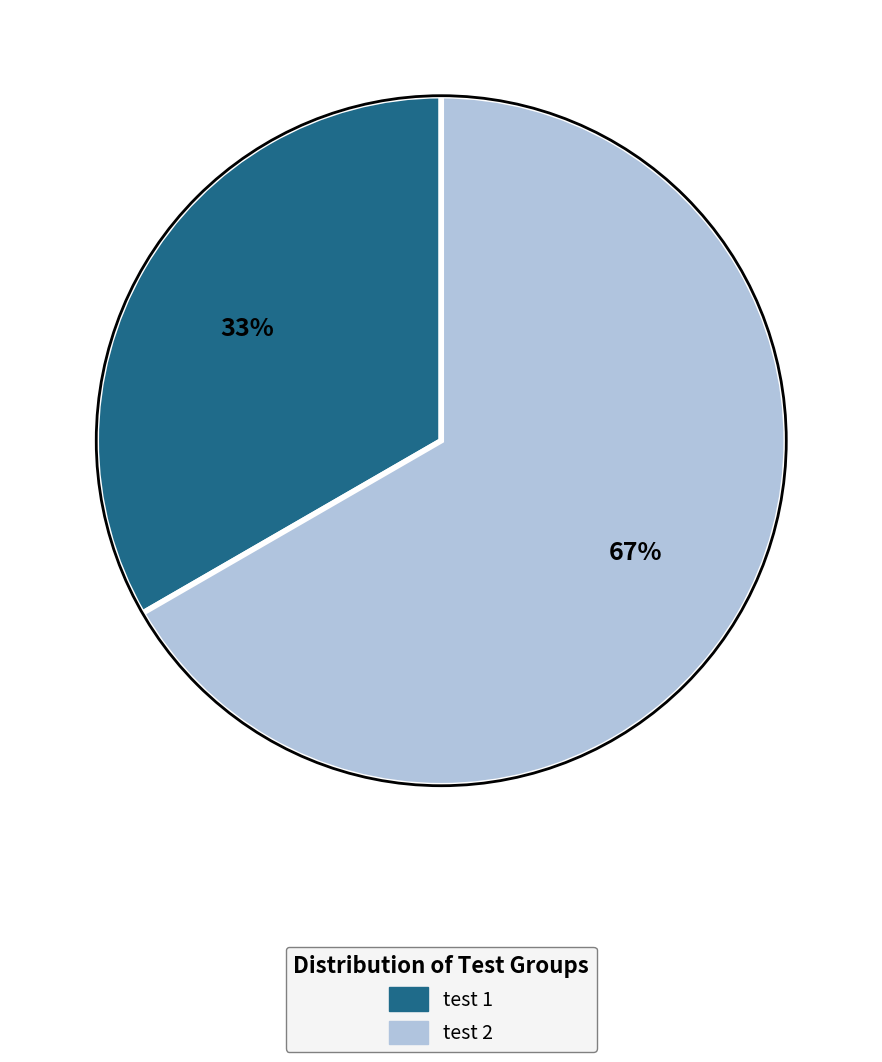

How many slices are in this pie chart?

2